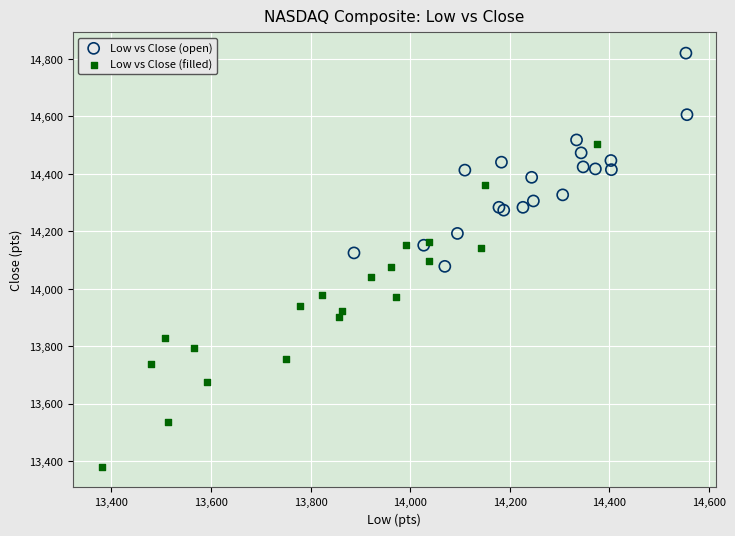

Which series has the largest Y range (max minus min)?

Low vs Close (filled)